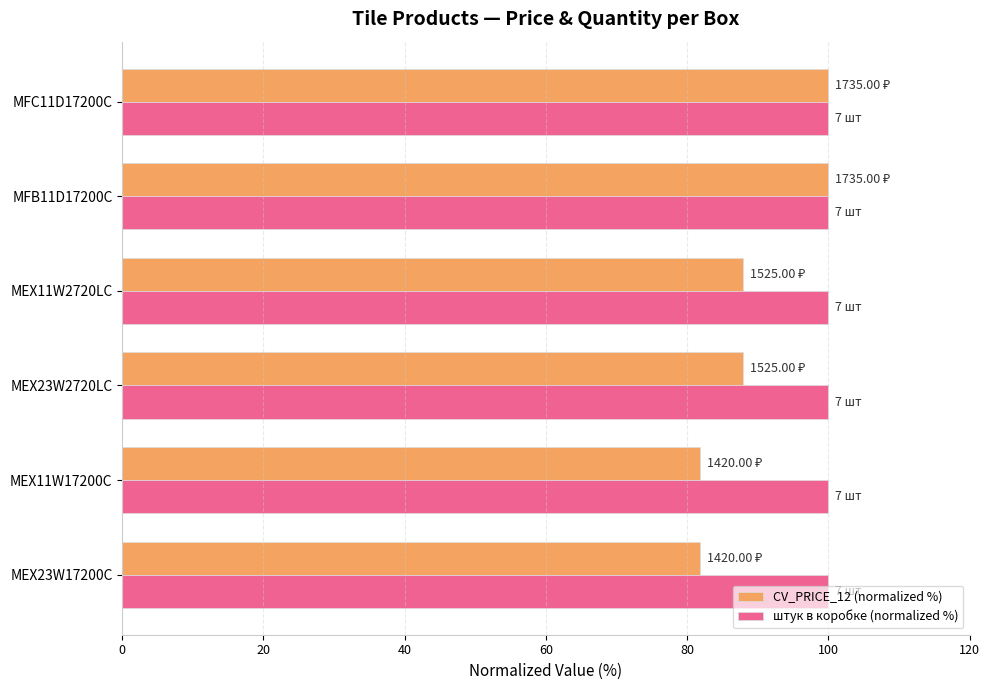

What is the difference between the maximum and second lowest values in the CV_PRICE_12 (normalized %) series?

18.2